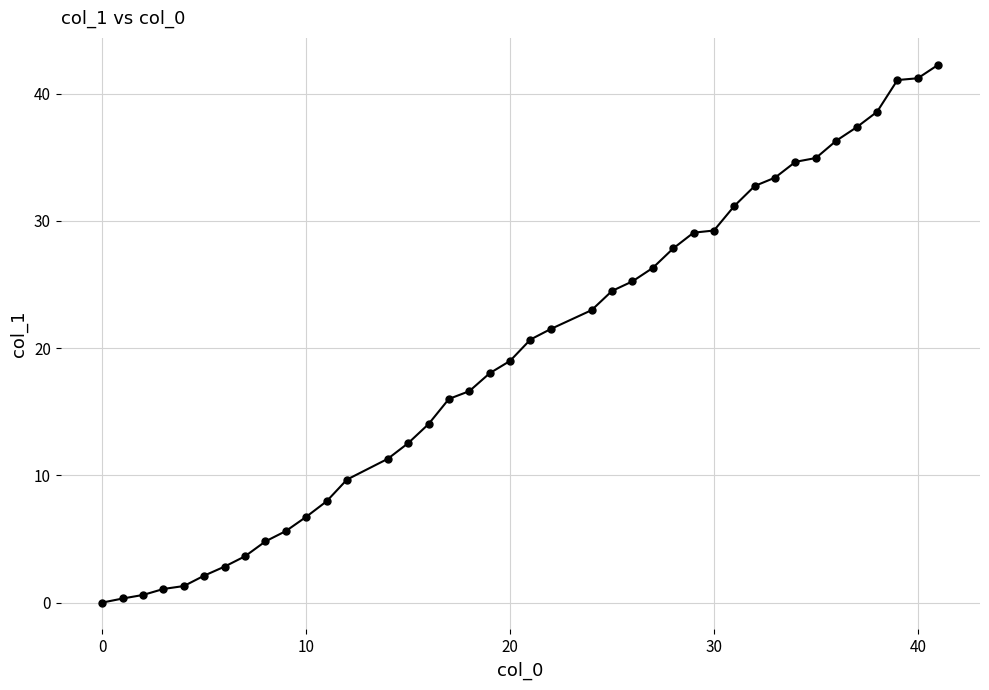

What is the difference between the second highest and second lowest values?

40.9